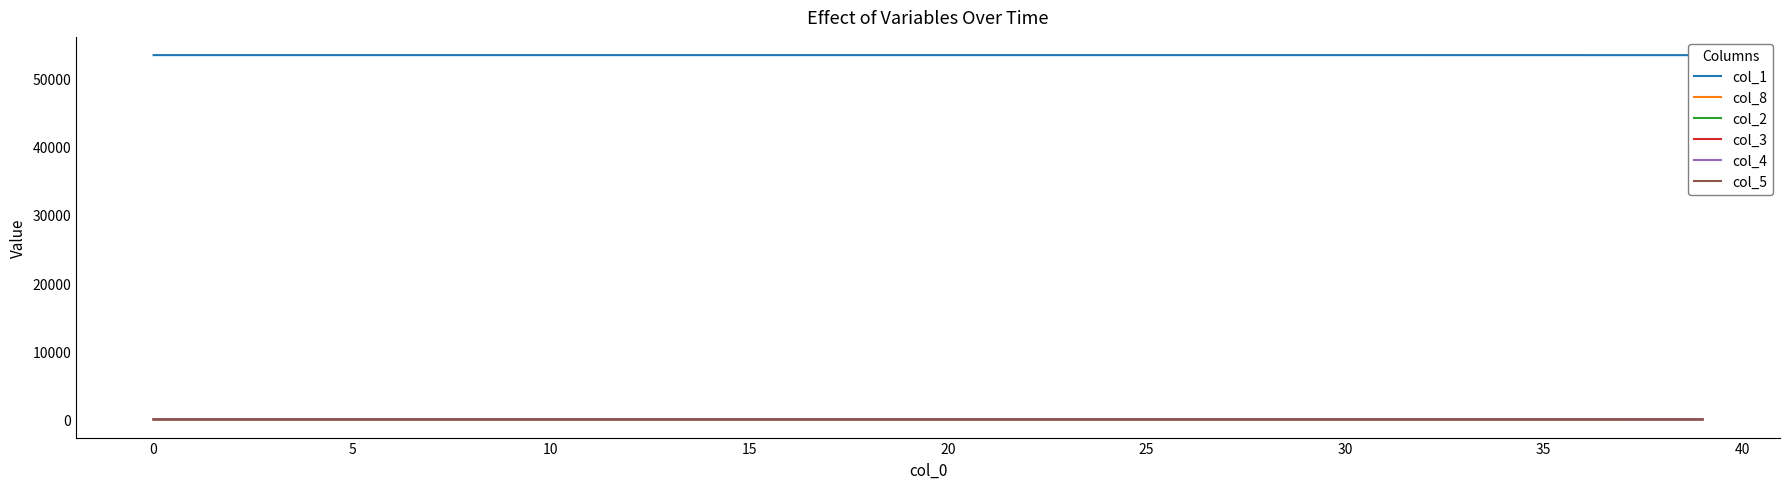

What is the sum of all col_2 values?

13.5